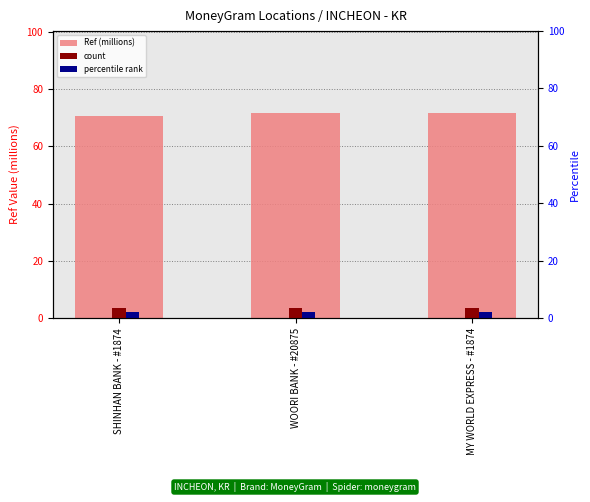

The value at MY WORLD EXPRESS - #1874 is 71.6. True or false?

True